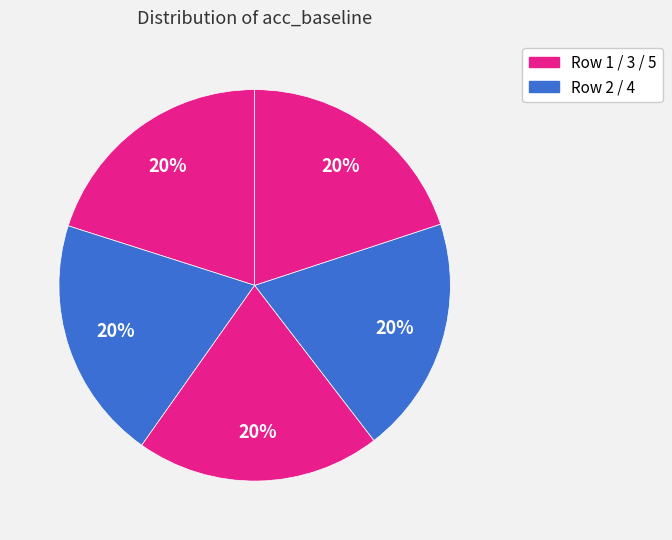

How many segments does this pie chart have?

5